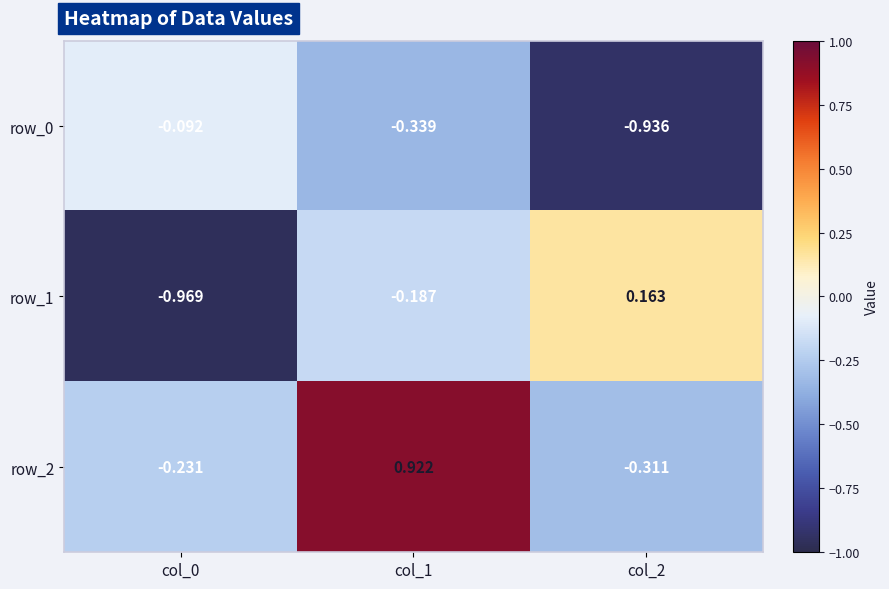

List the labels in order of row_0 value, smallest first.

col_2, col_1, col_0